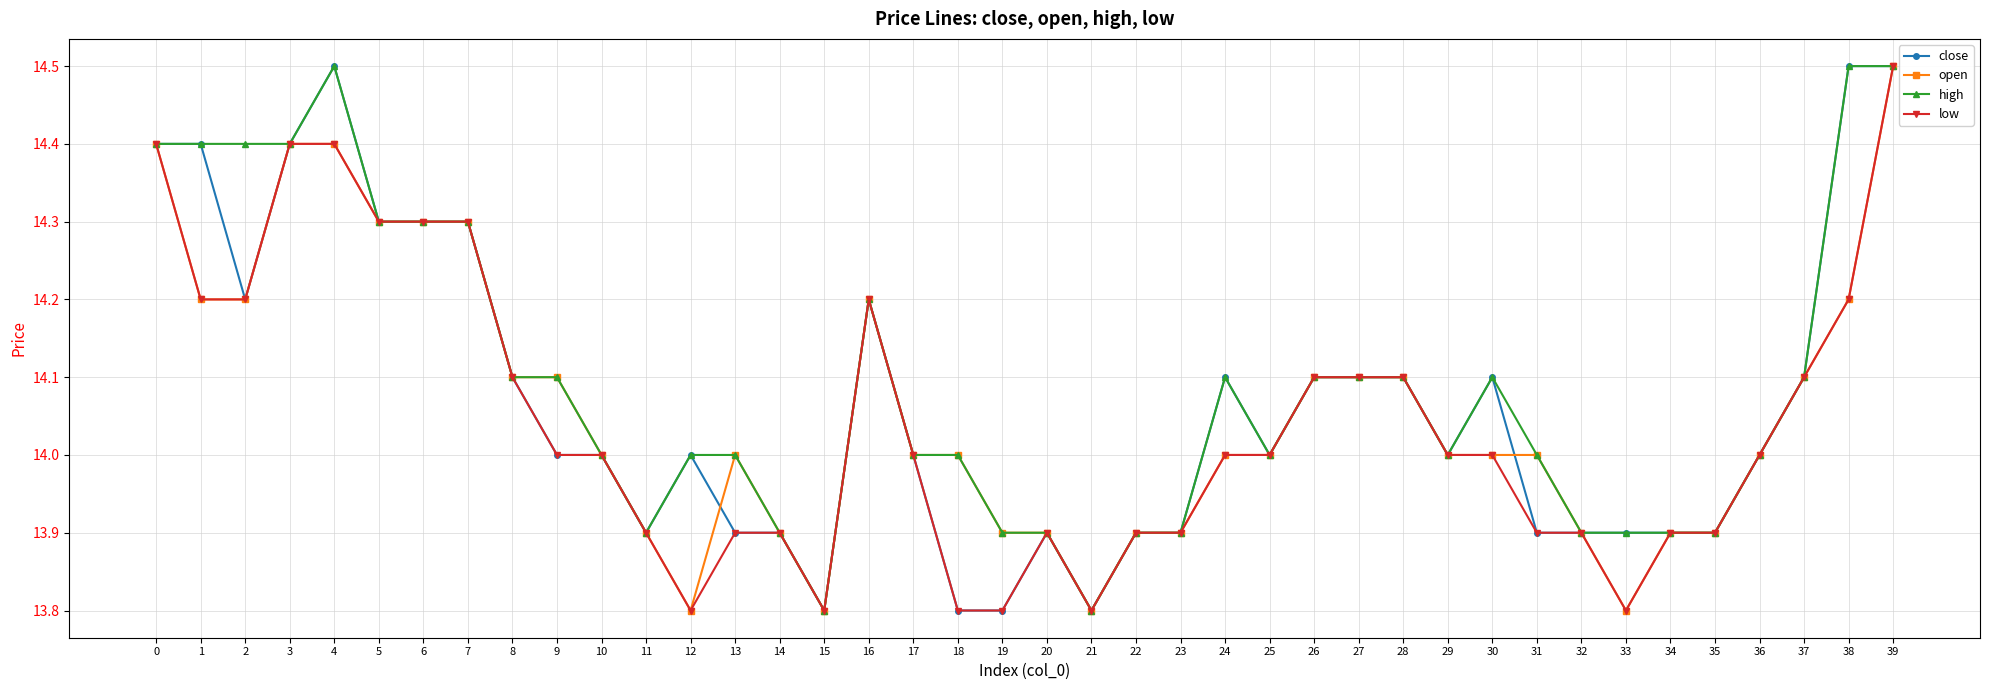

Is this an area chart (filled region under the line)?

No